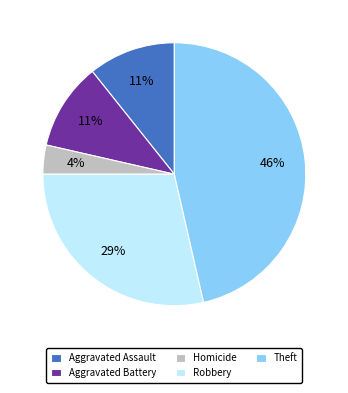

Combined, do Theft and Aggravated Battery account for over 50%?

Yes